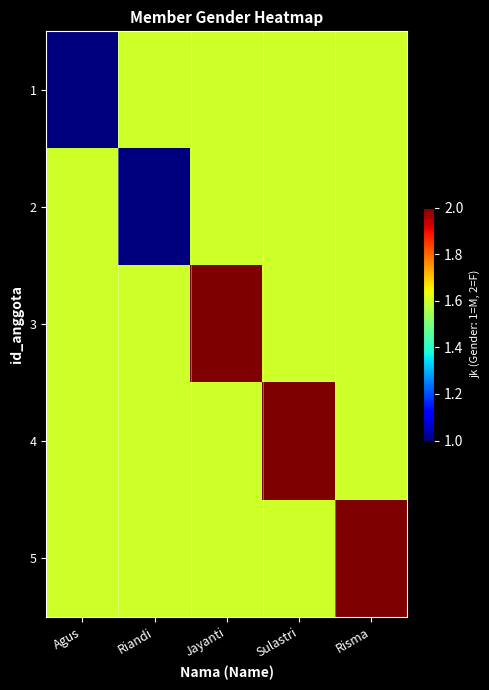

What is the spread (max minus min) of values at Sulastri?

0.4